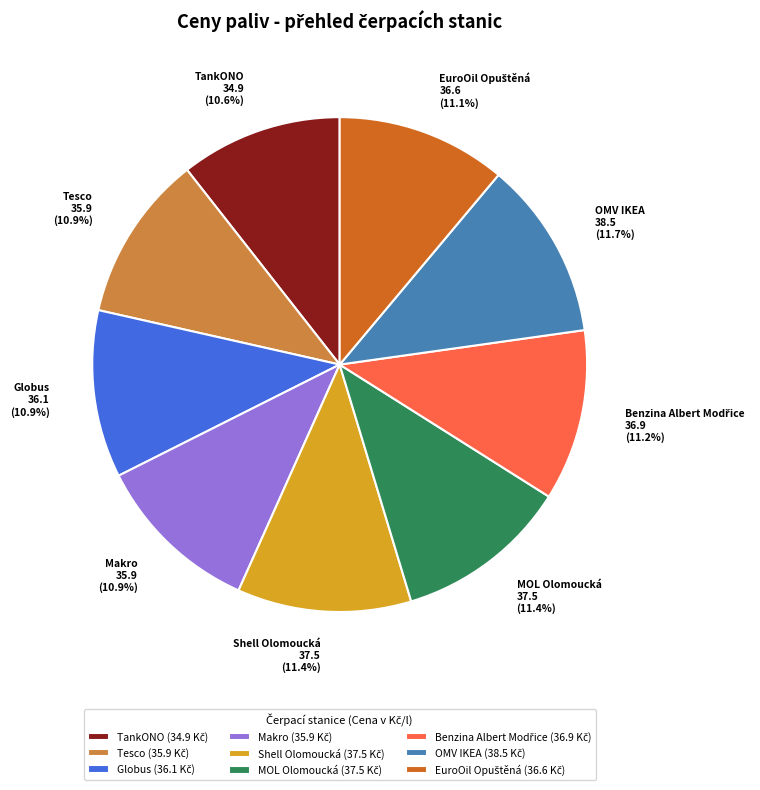

Is there a majority slice in this chart?

No